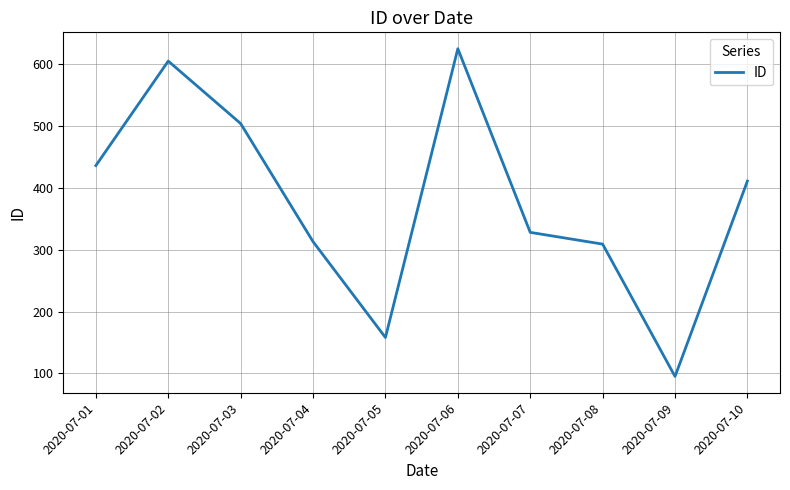

Which category has the highest value across all series?

2020-07-06